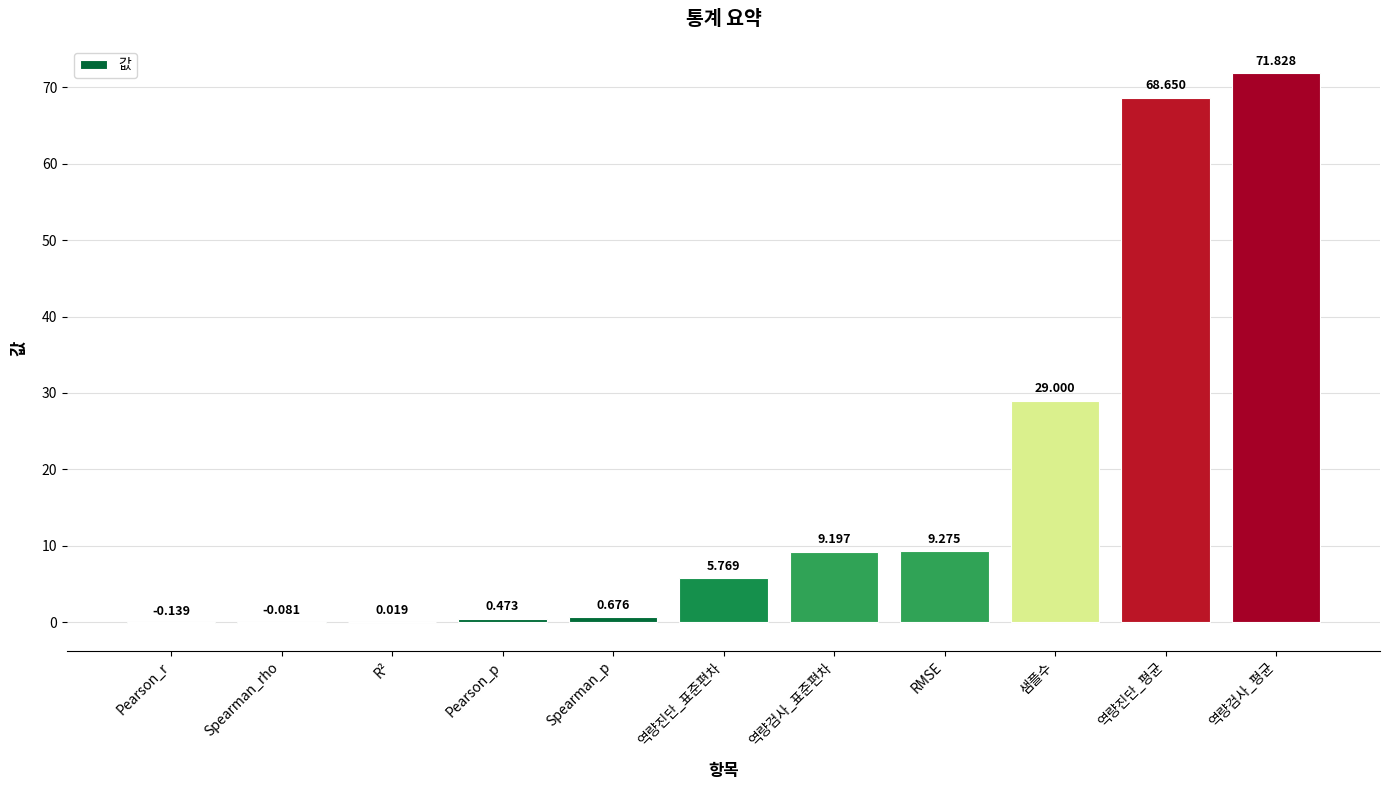

At which label is the value closest to 35?

샘플수